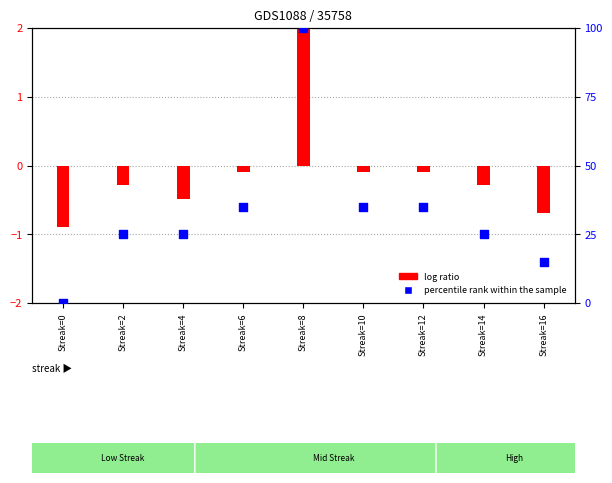

What are all the series names shown in the legend?

log ratio, percentile rank within the sample